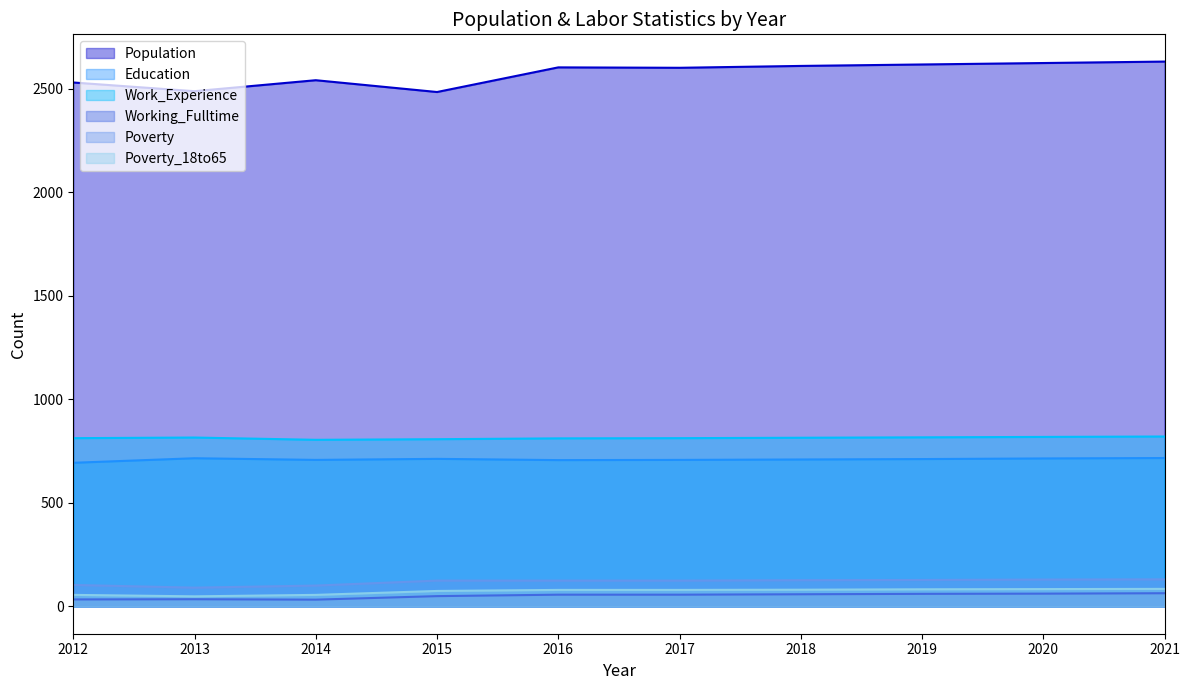

How many lines are shown in the chart?

6